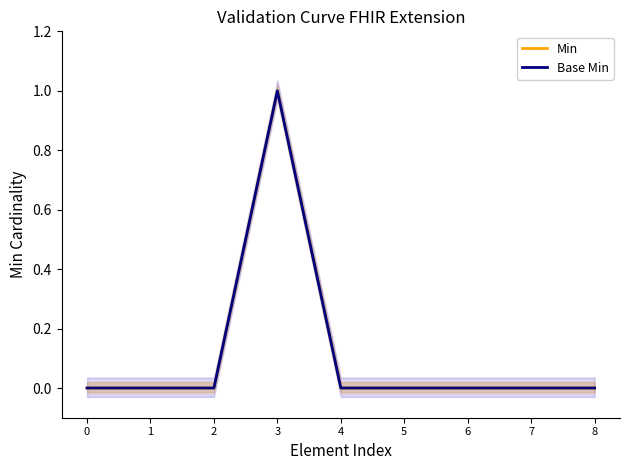

At how many categories does at least one series exceed 0?

1